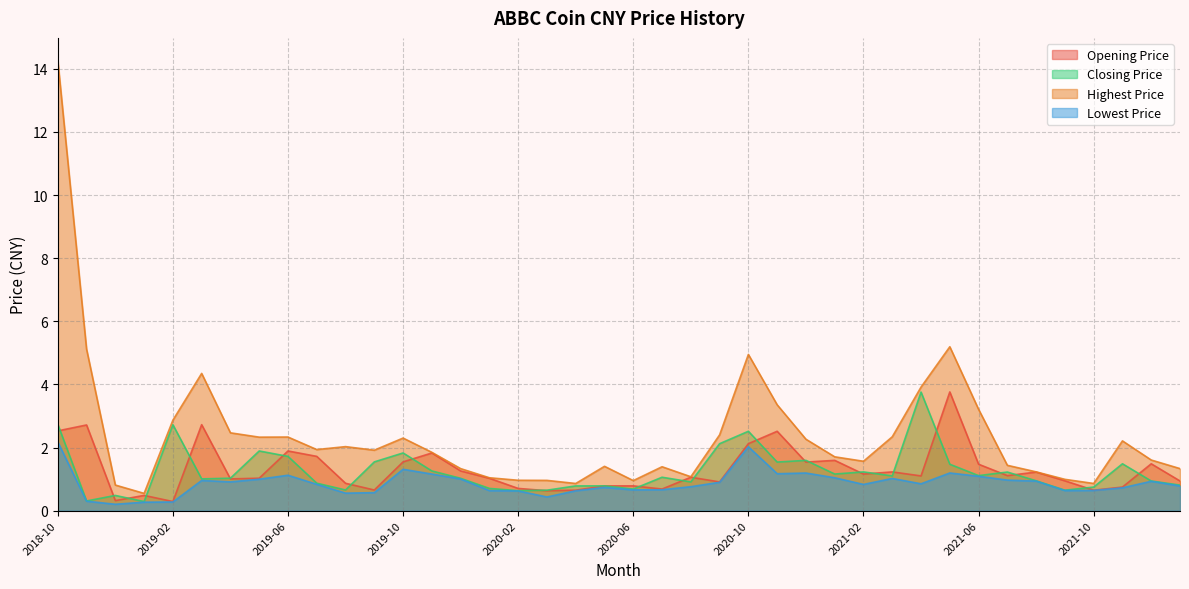

How many interior local valleys does the Highest Price series have?

9